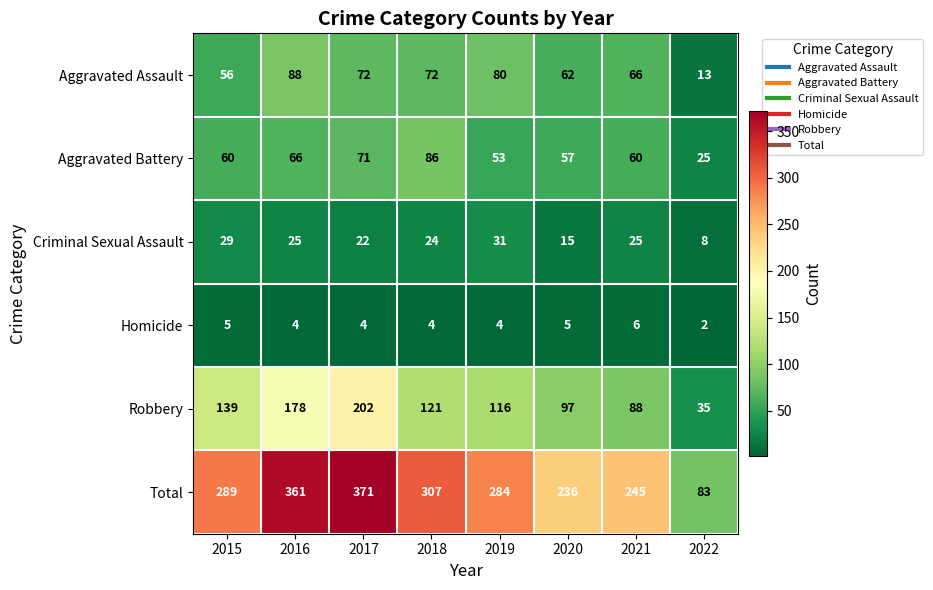

Rank the series at 2016 from lowest to highest value.

Homicide, Criminal Sexual Assault, Aggravated Battery, Aggravated Assault, Robbery, Total